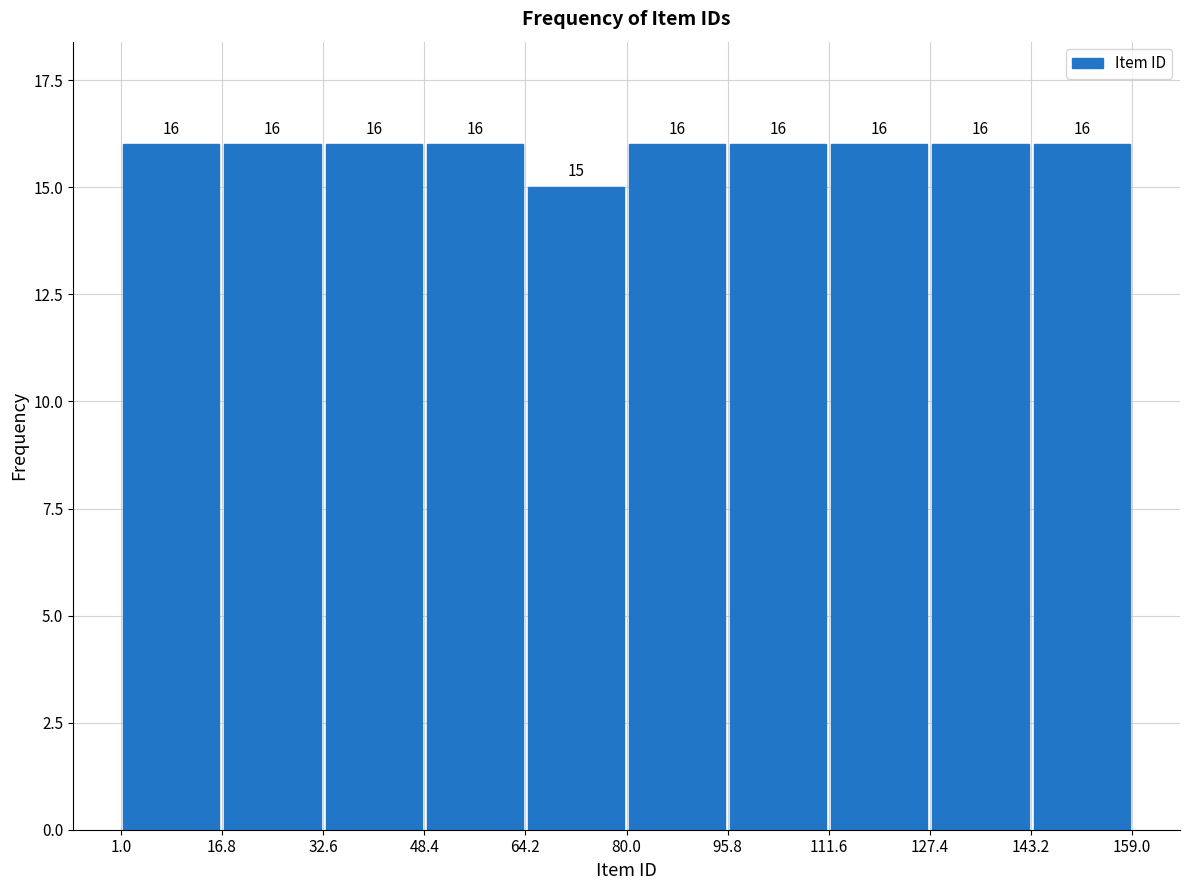

What is the height of the bar covering 95.8 to 111.6 on the x-axis?

16